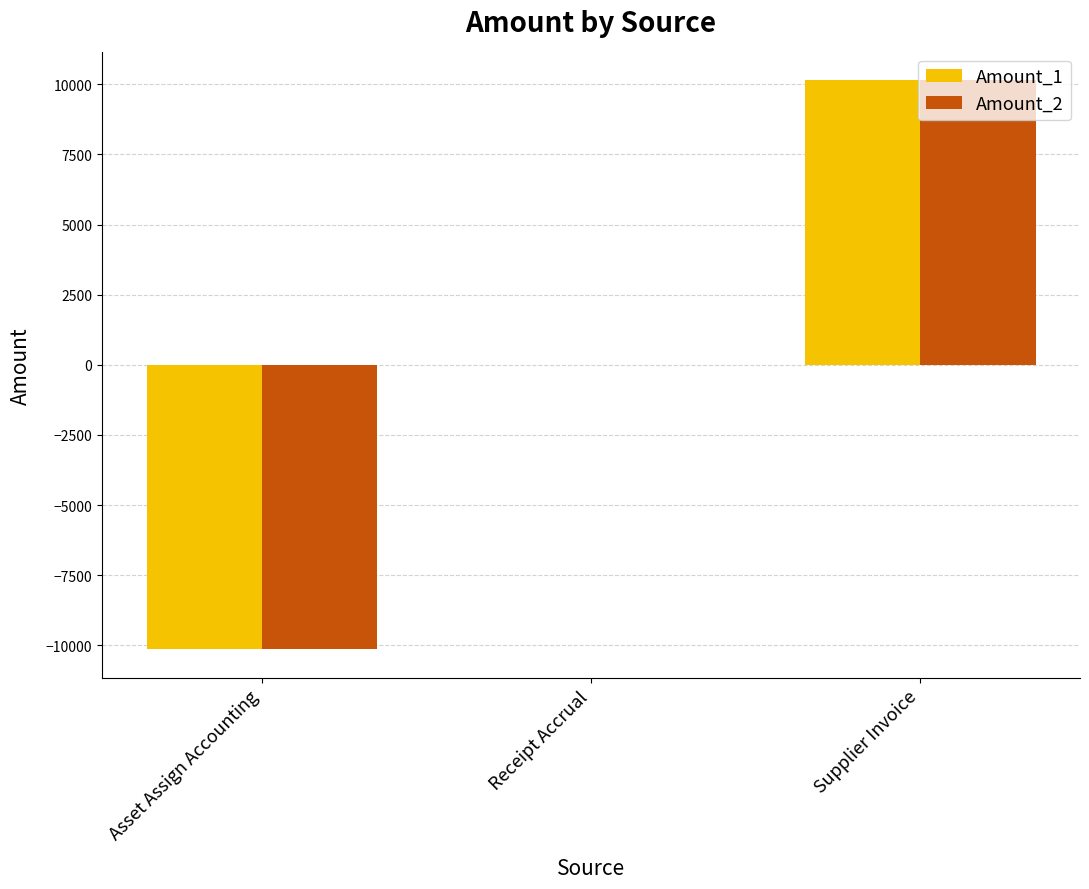

Reading left to right, transcribe all the data shown in this chart.

Amount_1: -10140.5	0.0	10140.5
Amount_2: -10140.5	0.0	10140.5